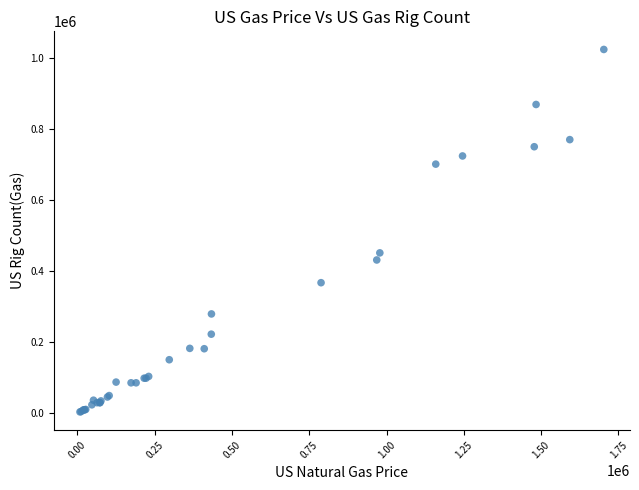

What Y value in the scatter plot is closest to 514500?

452000